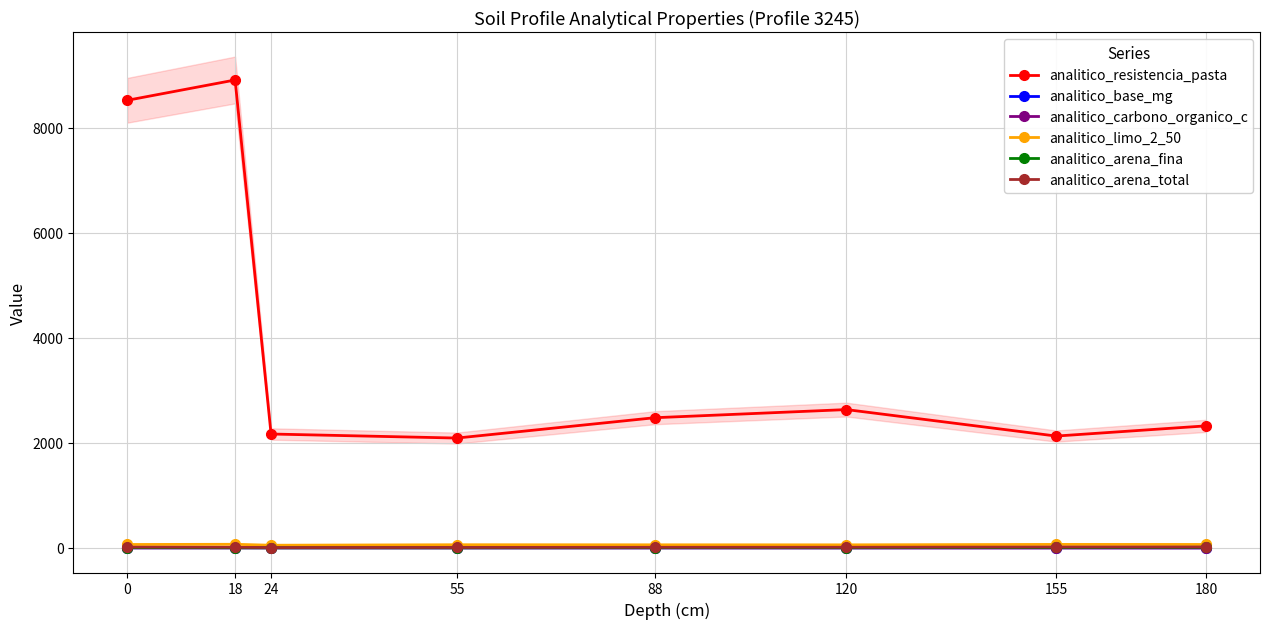

Is the value of analitico_limo_2_50 at 55 greater than the value of analitico_resistencia_pasta at 155?

No